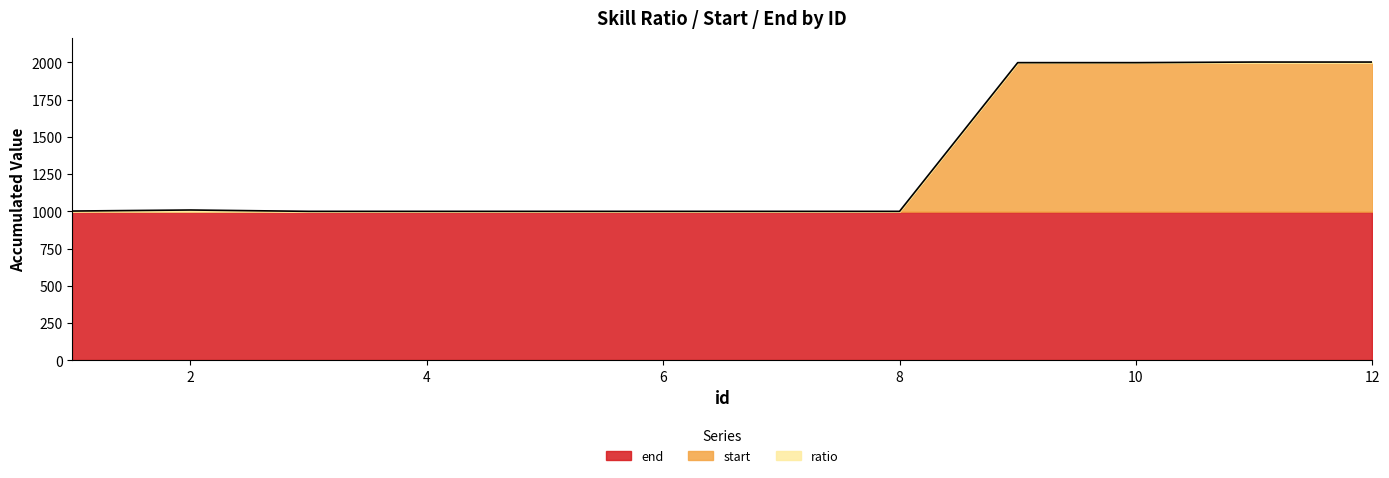

What is the greatest value displayed?

999